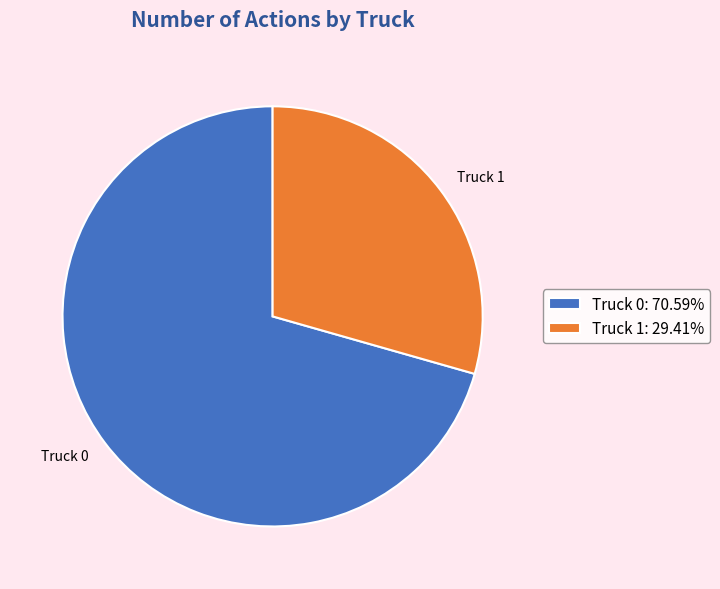

Is Truck 1 the majority of the pie?

No